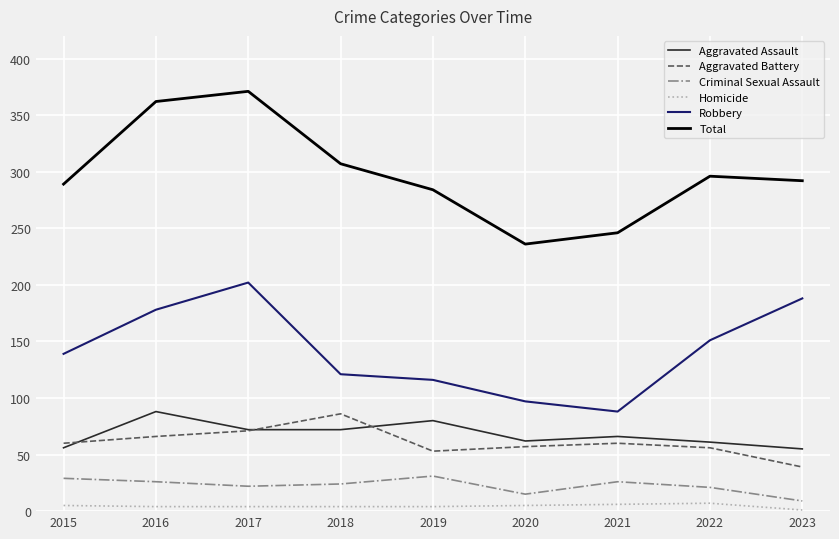

What is the difference between the Total values at 2020 and 2021?

10